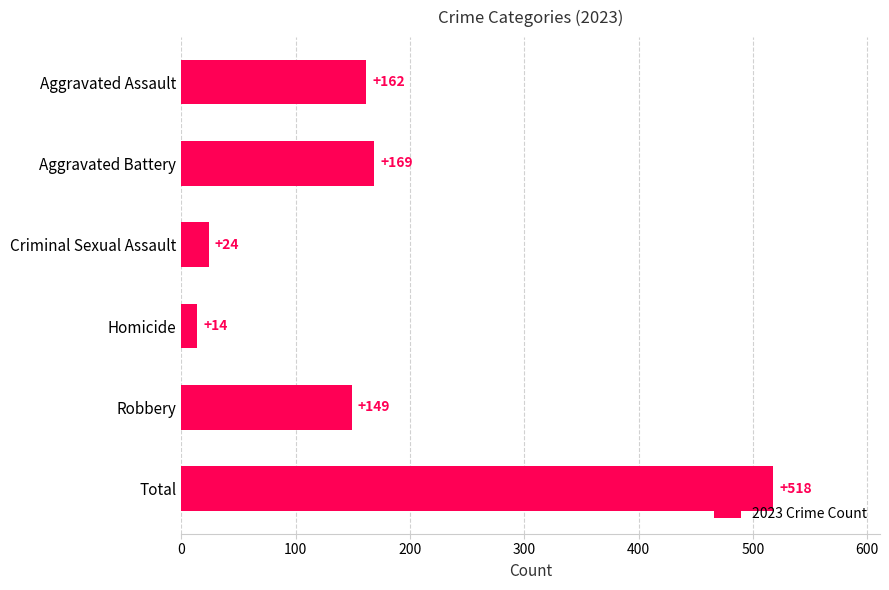

What is the ratio of the value at Robbery to the value at Total?

0.3